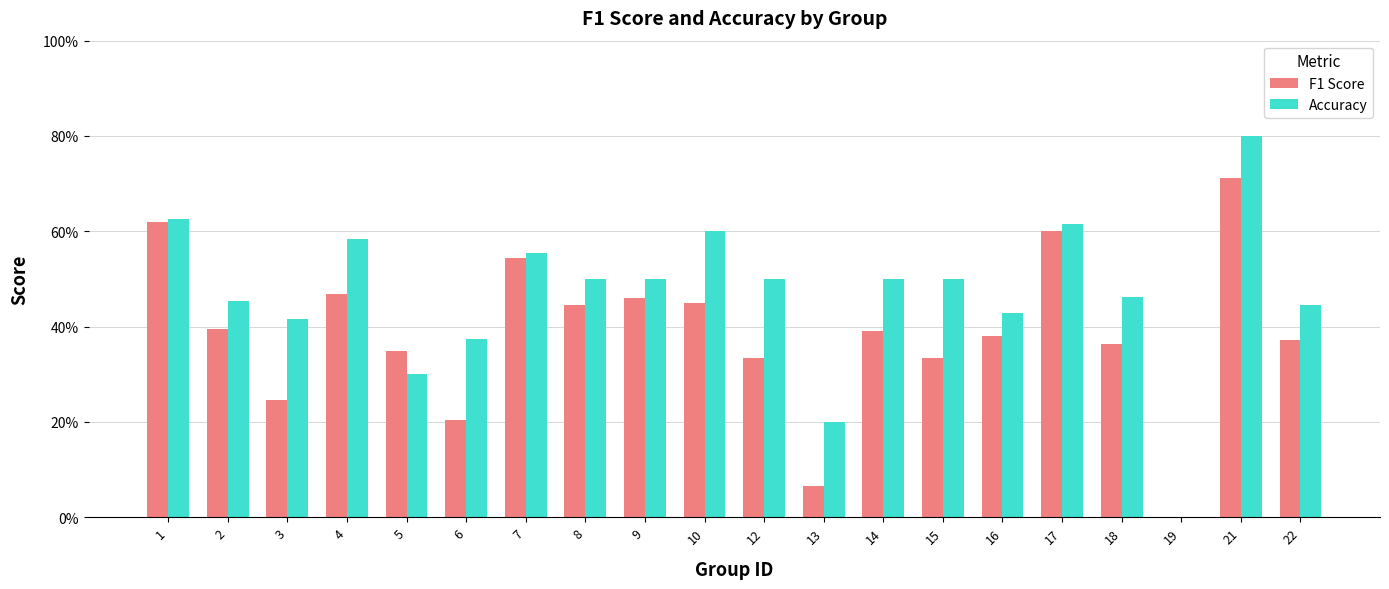

Which category has the highest value in the Accuracy series?

21